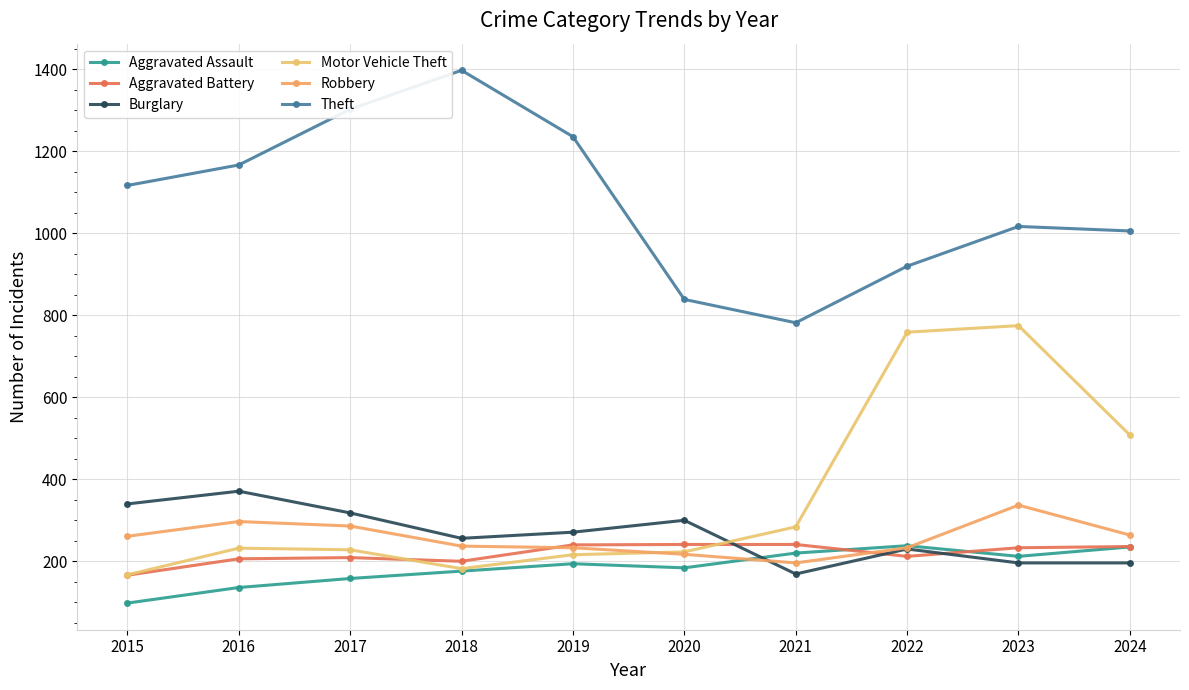

Between 2022 and 2024, which series saw the biggest shift?

Motor Vehicle Theft